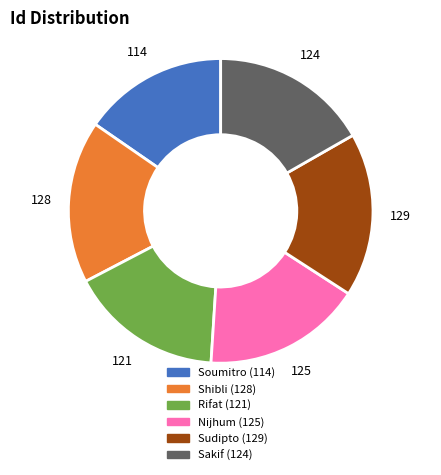

Count the number of slices in the pie.

6